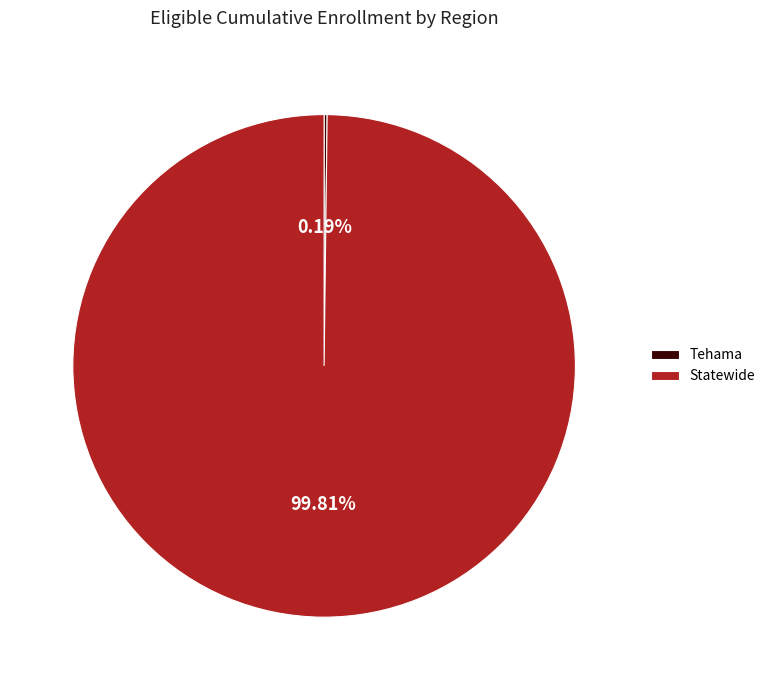

To the nearest percent, what percentage of the pie is Statewide?

100%